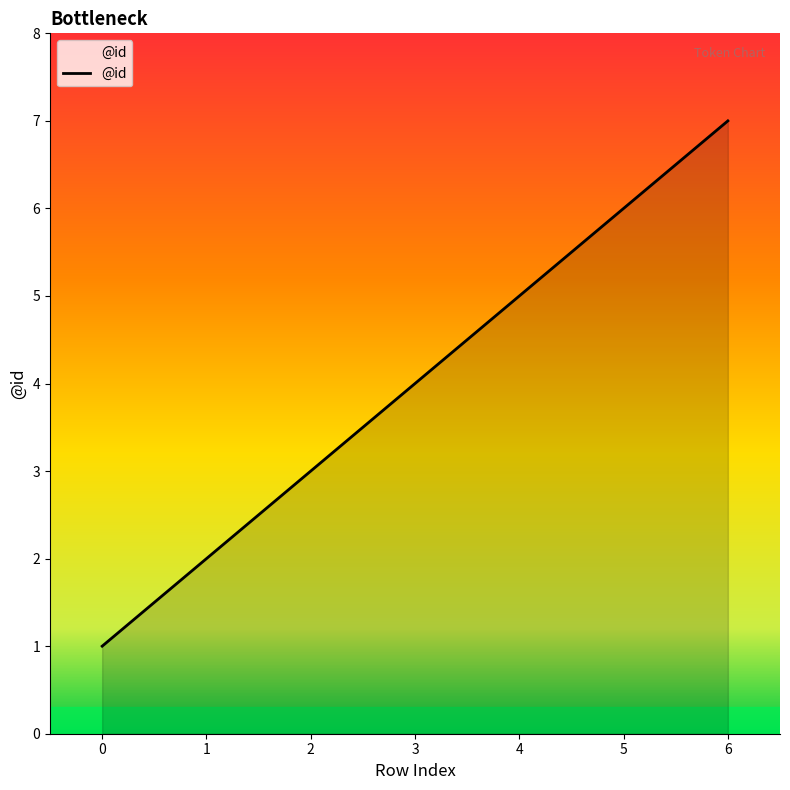

Reading left to right, extract all data points from this chart.

0=1	1=2	2=3	3=4	4=5	5=6	6=7